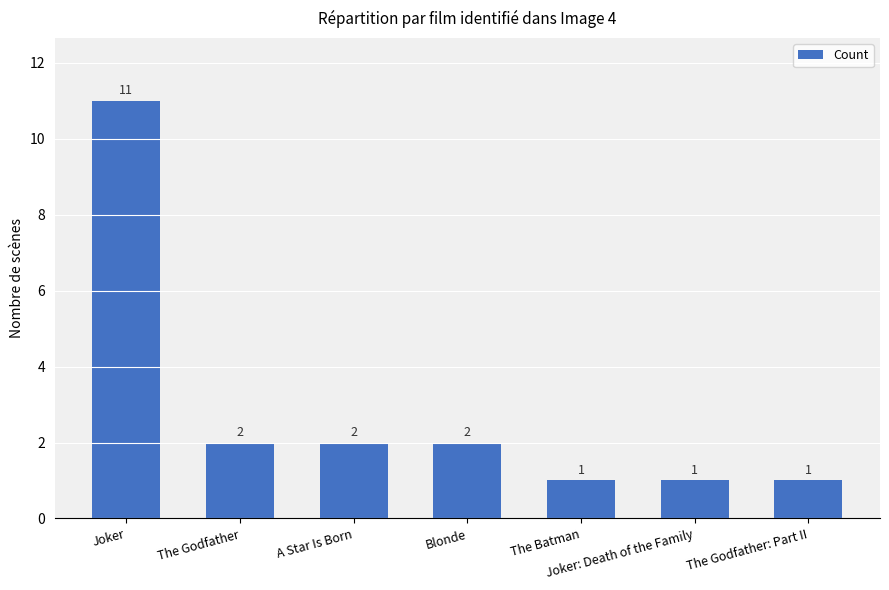

Reading left to right, list all the values displayed in this chart.

11	2	2	2	1	1	1